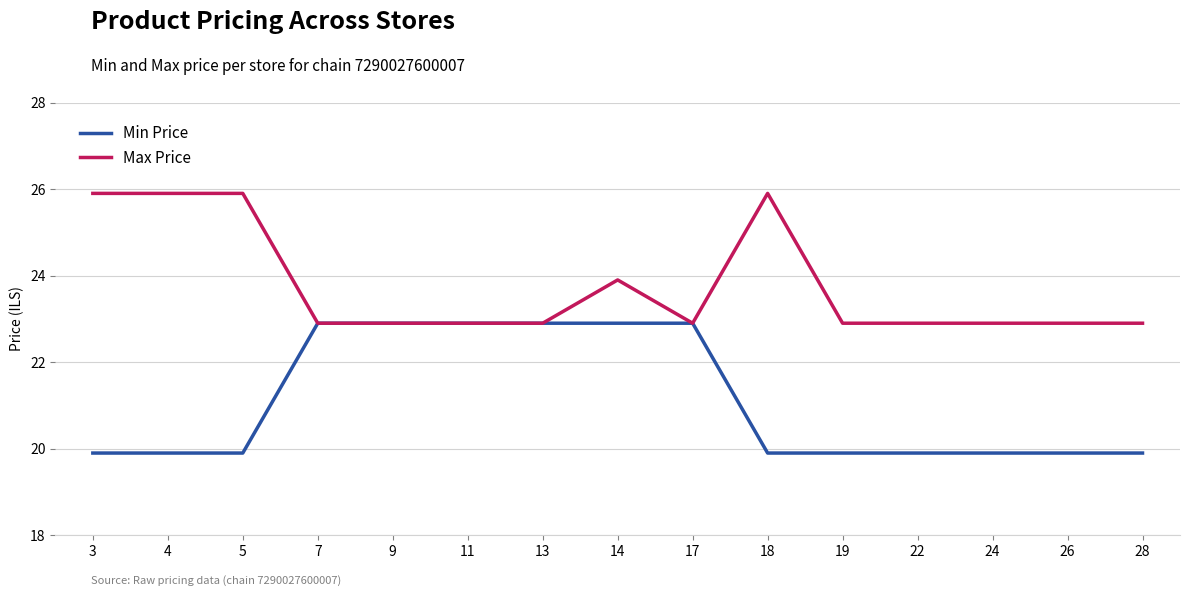

What is the average value of the Max Price series?

23.8